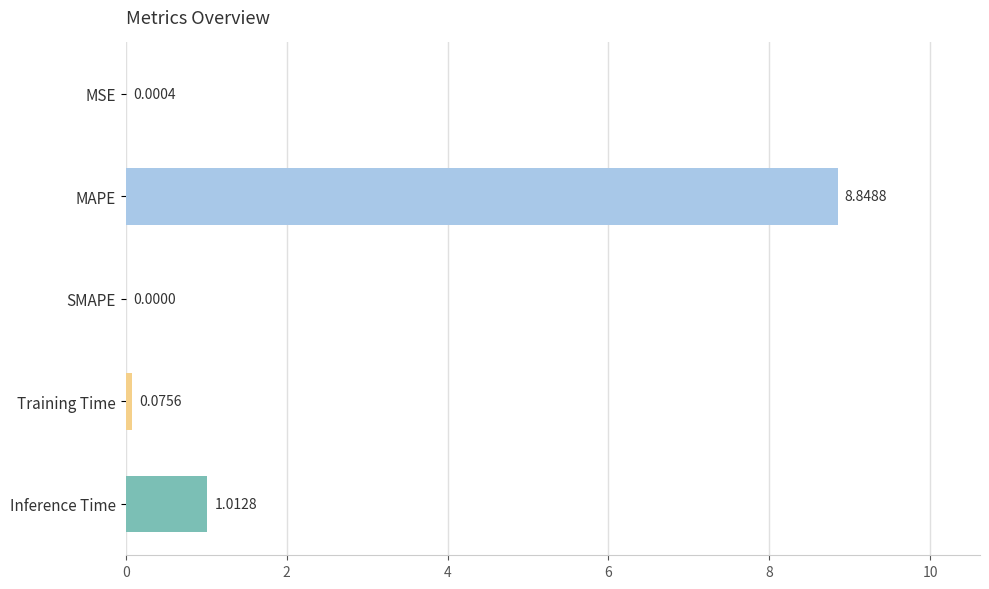

At which label is the value closest to 4?

Inference Time